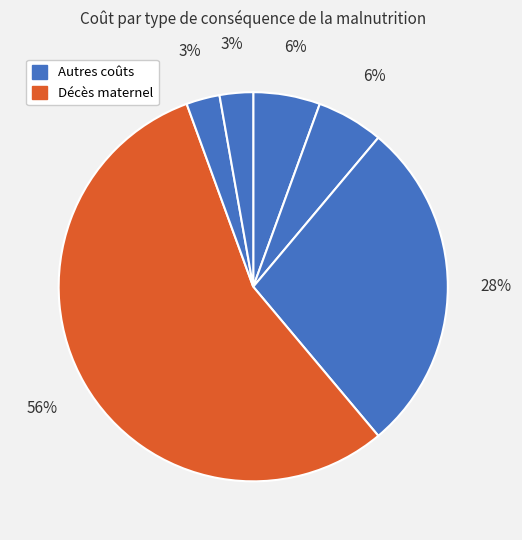

How many segments does this pie chart have?

6